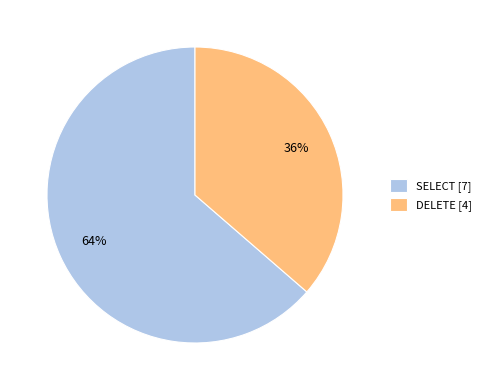

Which slice is the smallest?

DELETE